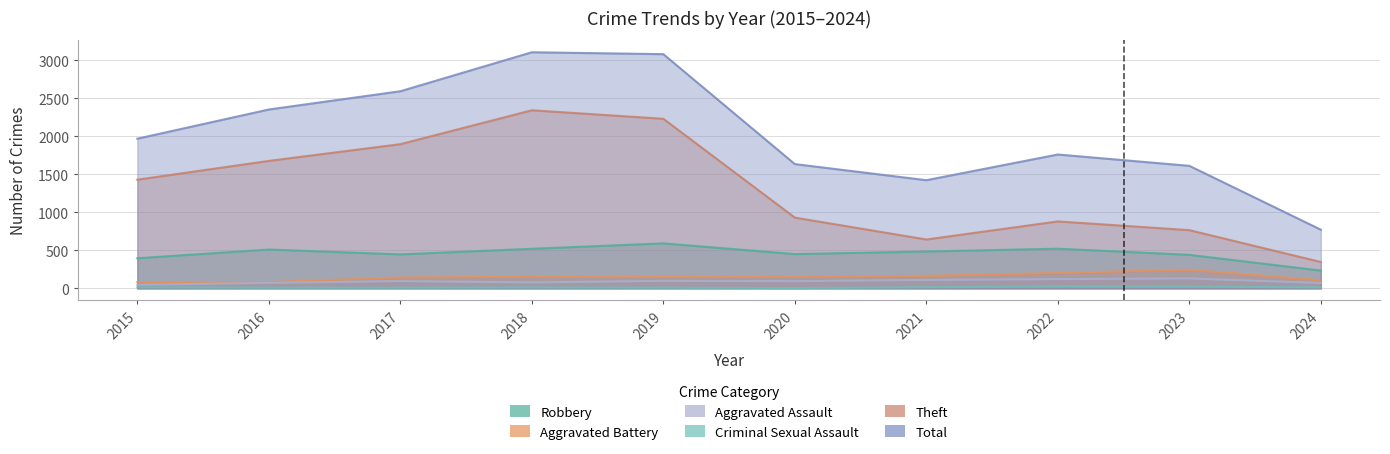

What are all the series names shown in the legend?

Robbery, Theft, Aggravated Assault, Aggravated Battery, Criminal Sexual Assault, Total